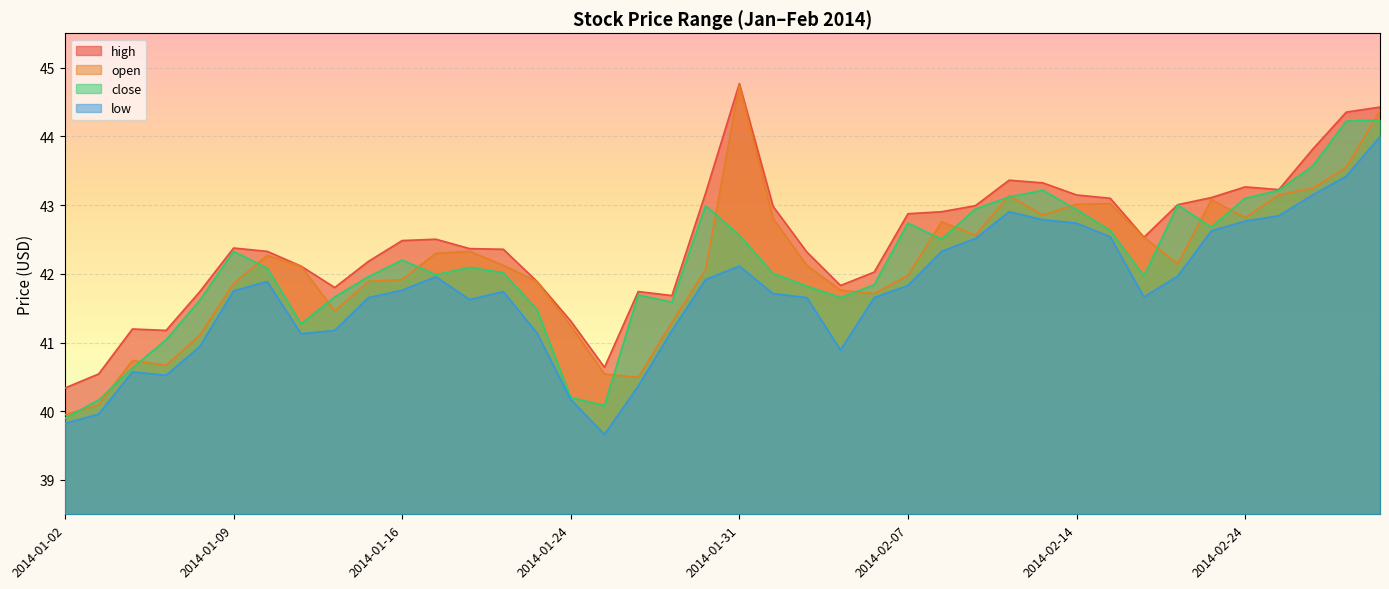

Which series has the largest range (max minus min)?

open